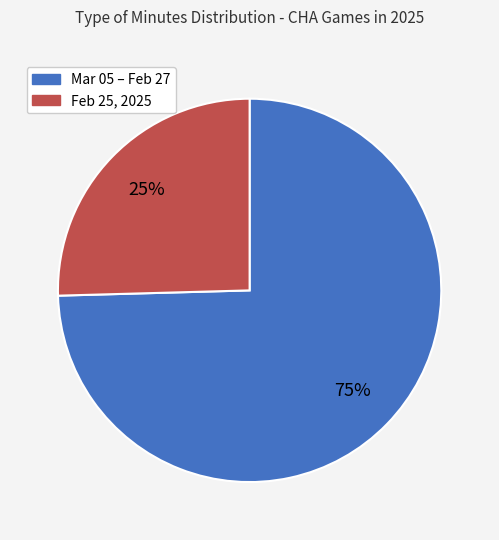

Is there any slice that represents more than half of the pie?

Yes